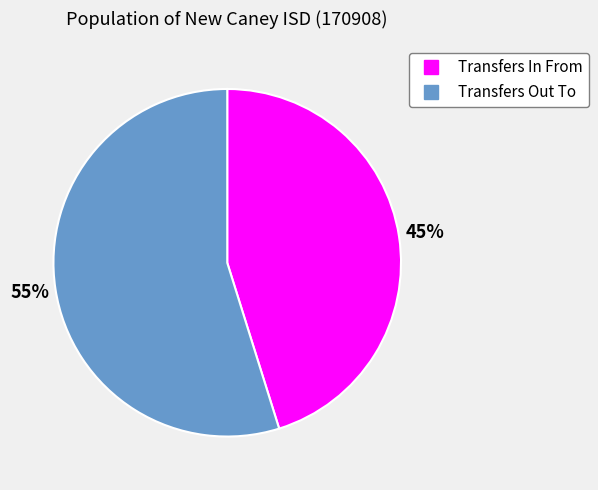

Which slice represents more than half of the pie?

Transfers Out To